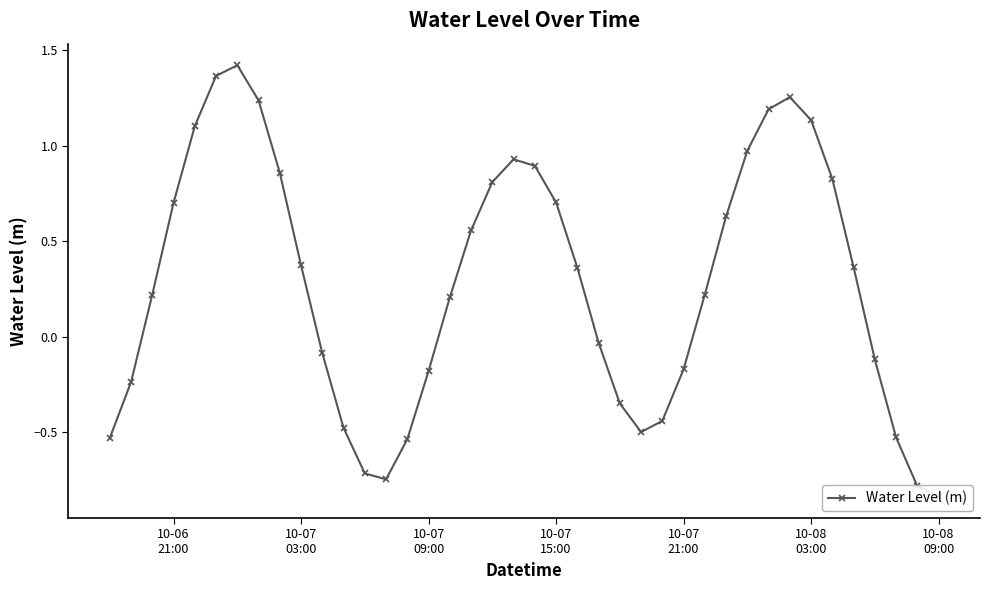

How many values are above zero?

23